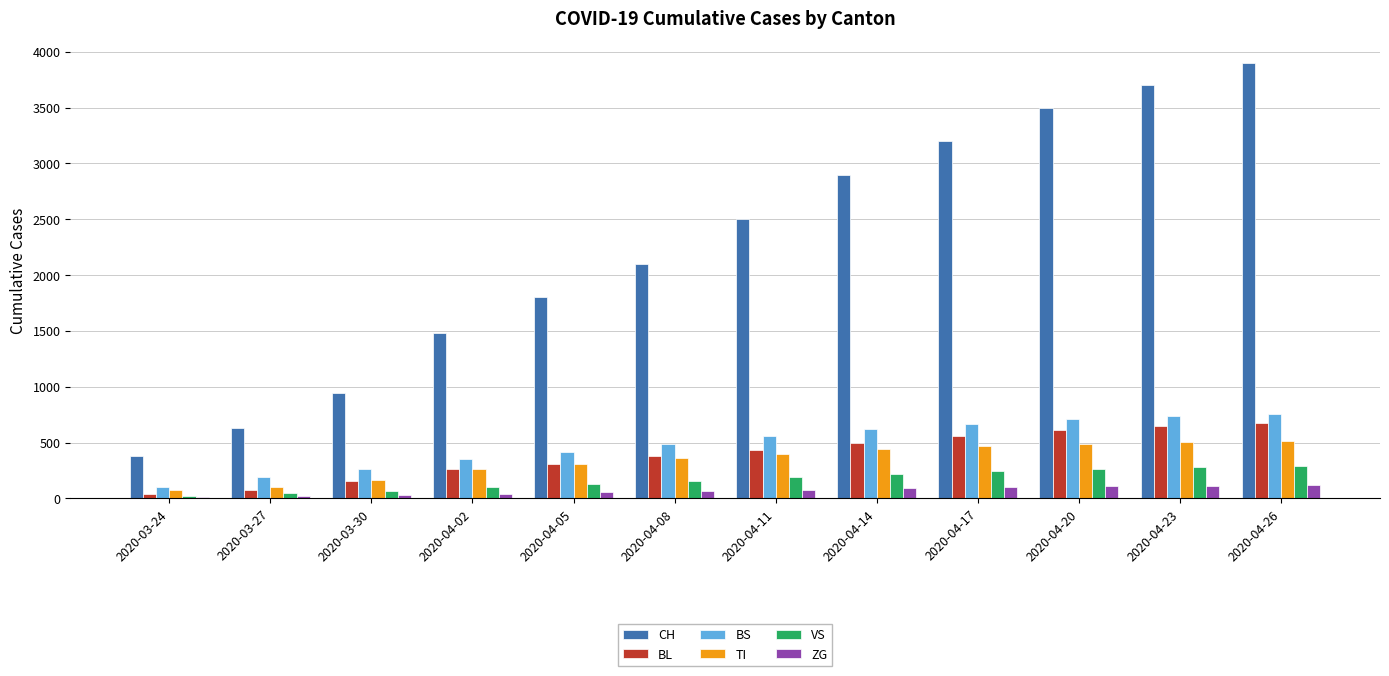

Which series has the largest total across all categories?

CH